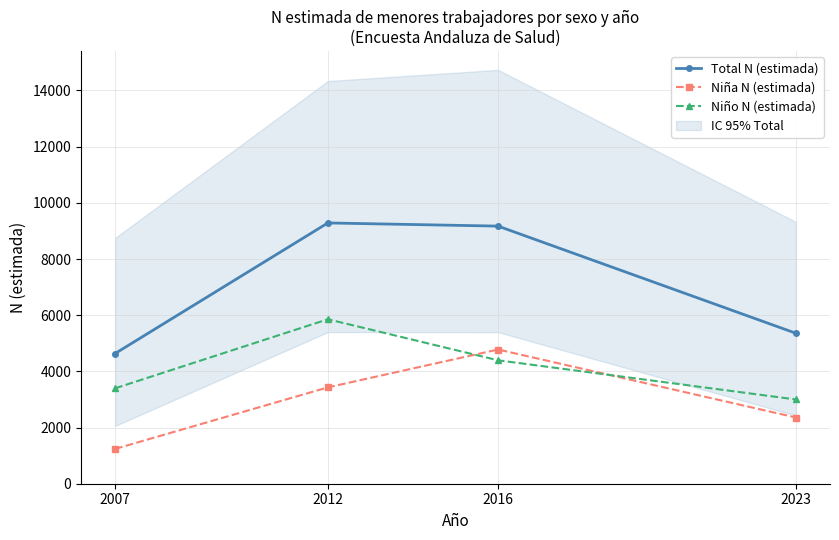

Where is the first local maximum for Total N (estimada)?

2012